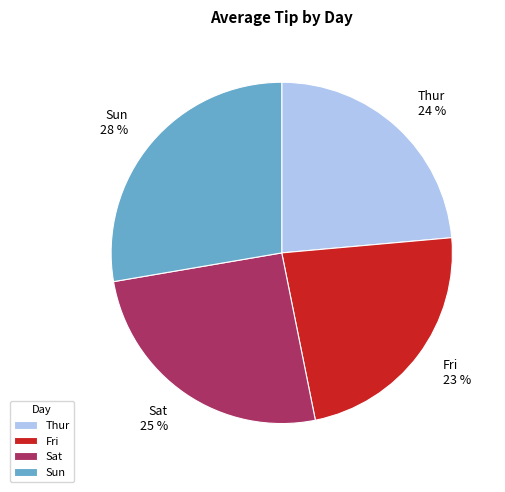

To the nearest percent, what is the combined percentage of Sun and Fri?

51%